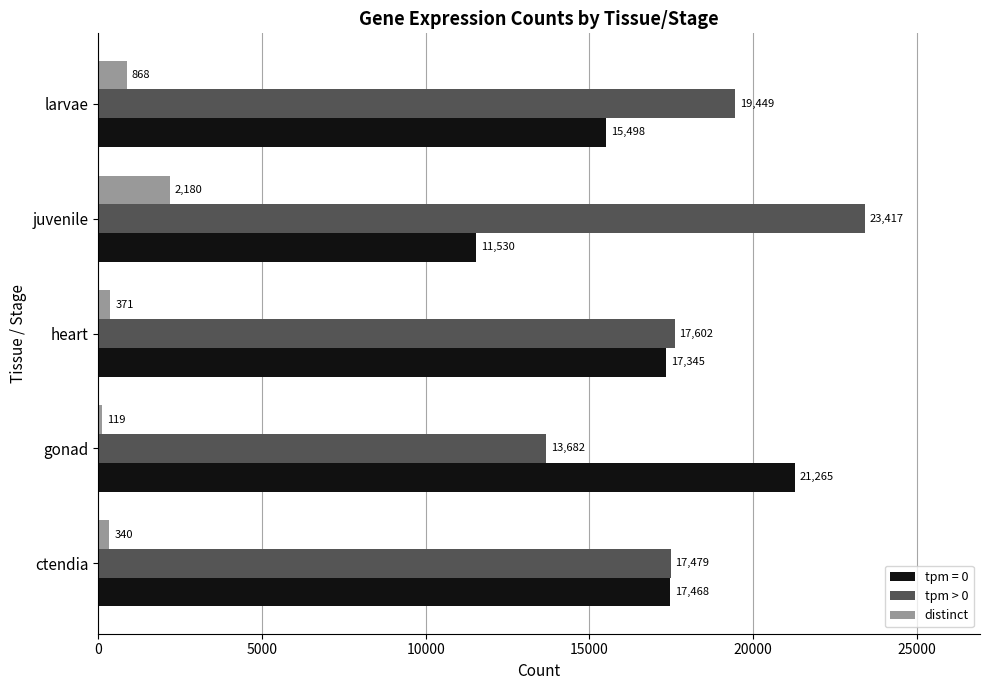

True or false: tpm > 0 has a value of 8441 at gonad.

False